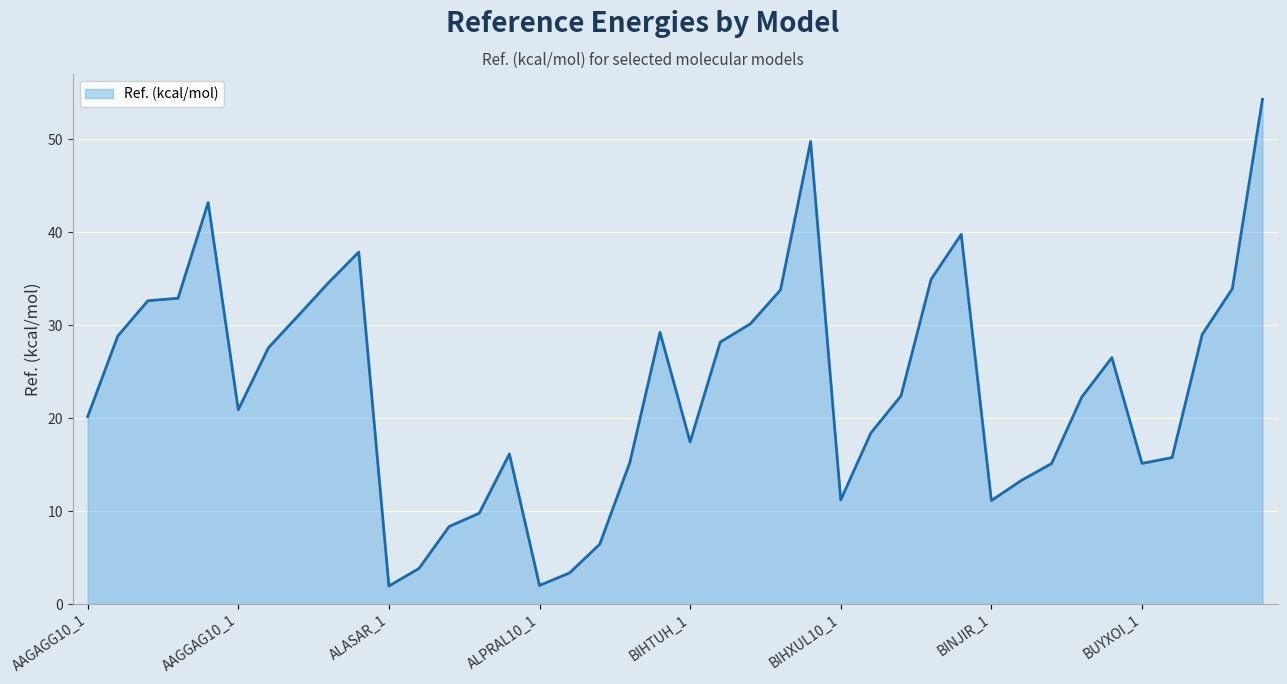

What is the smallest value displayed?

1.9